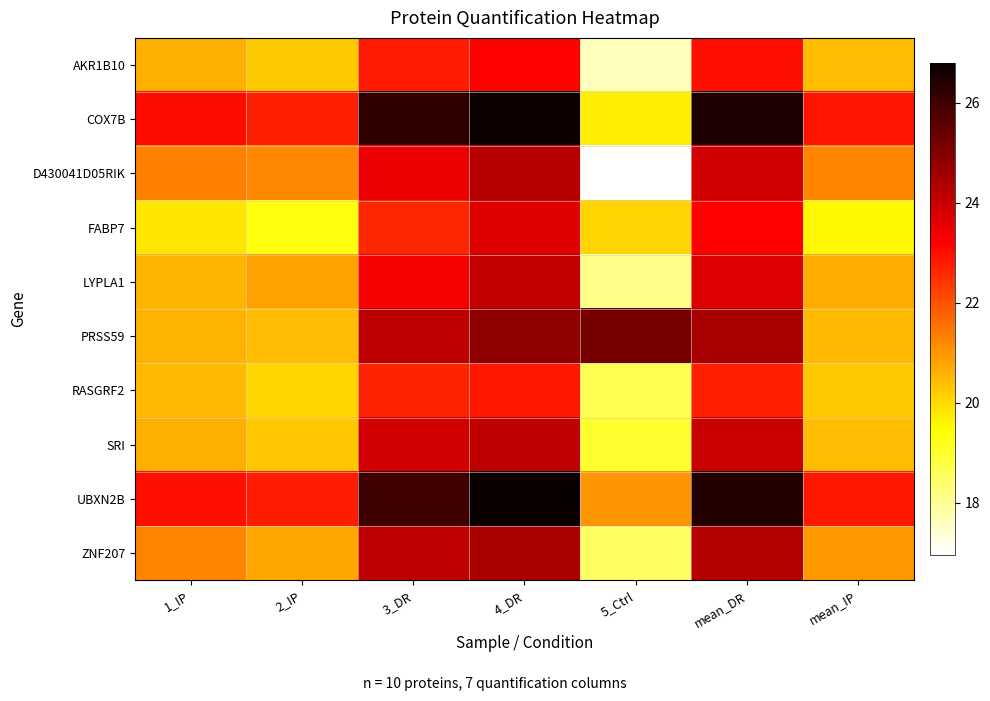

Reading left to right, extract all data points from this chart.

AKR1B10: 1_IP=20.6	2_IP=20.2	3_DR=22.8	4_DR=23.1	5_Ctrl=17.6	mean_DR=23.0	mean_IP=20.4
COX7B: 1_IP=23.0	2_IP=22.7	3_DR=26.2	4_DR=26.7	5_Ctrl=19.7	mean_DR=26.5	mean_IP=22.9
D430041D05RIK: 1_IP=21.3	2_IP=21.2	3_DR=23.4	4_DR=24.2	5_Ctrl=17.0	mean_DR=23.8	mean_IP=21.3
FABP7: 1_IP=19.8	2_IP=19.3	3_DR=22.6	4_DR=23.7	5_Ctrl=20.1	mean_DR=23.1	mean_IP=19.6
LYPLA1: 1_IP=20.6	2_IP=20.8	3_DR=23.3	4_DR=24.1	5_Ctrl=18.1	mean_DR=23.7	mean_IP=20.7
PRSS59: 1_IP=20.6	2_IP=20.4	3_DR=24.1	4_DR=24.8	5_Ctrl=25.2	mean_DR=24.5	mean_IP=20.5
RASGRF2: 1_IP=20.5	2_IP=20.0	3_DR=22.7	4_DR=22.9	5_Ctrl=18.7	mean_DR=22.8	mean_IP=20.3
SRI: 1_IP=20.6	2_IP=20.3	3_DR=23.8	4_DR=24.1	5_Ctrl=19.0	mean_DR=24.0	mean_IP=20.4
UBXN2B: 1_IP=23.0	2_IP=22.8	3_DR=25.9	4_DR=26.8	5_Ctrl=21.0	mean_DR=26.4	mean_IP=22.9
ZNF207: 1_IP=21.2	2_IP=20.7	3_DR=24.1	4_DR=24.4	5_Ctrl=18.5	mean_DR=24.3	mean_IP=21.0